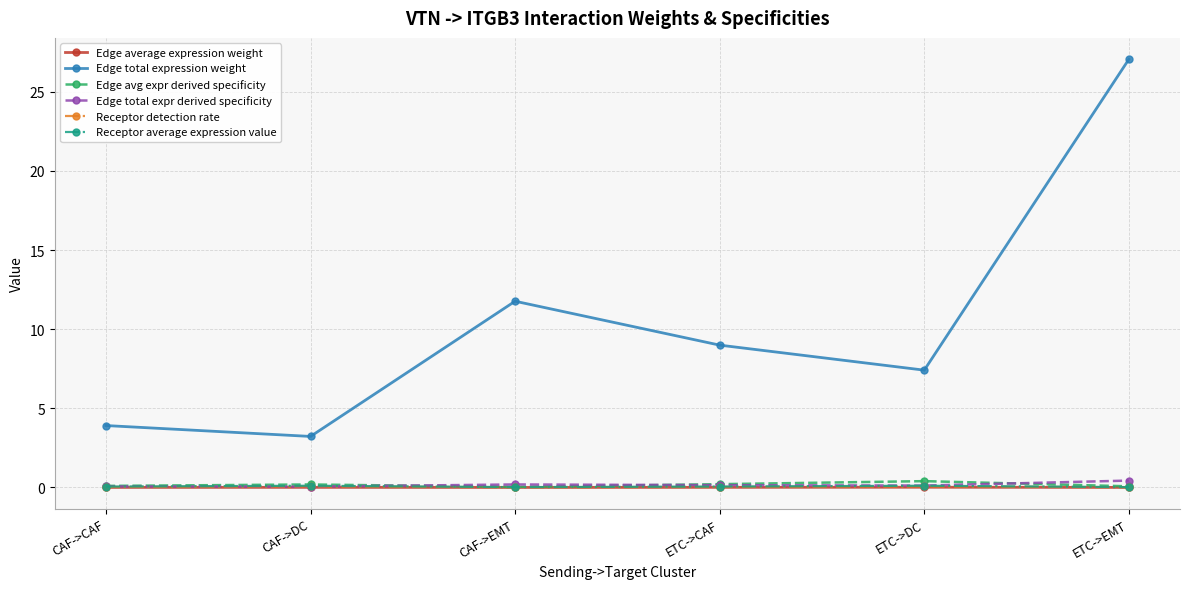

True or false: Edge total expression weight and Edge avg expr derived specificity cross at least once.

False